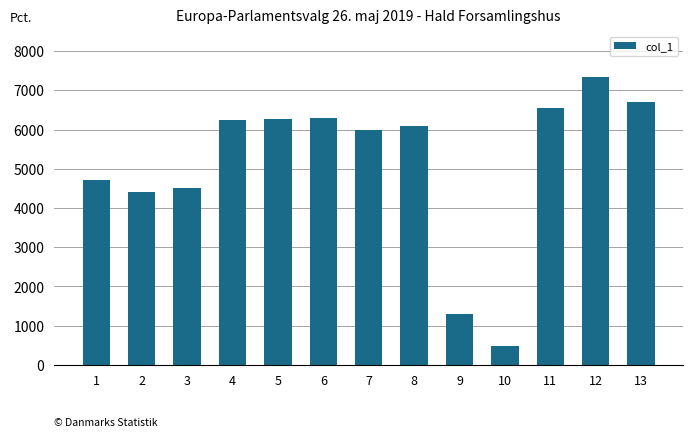

Is it true that the value at 3 is 6499.5?

False